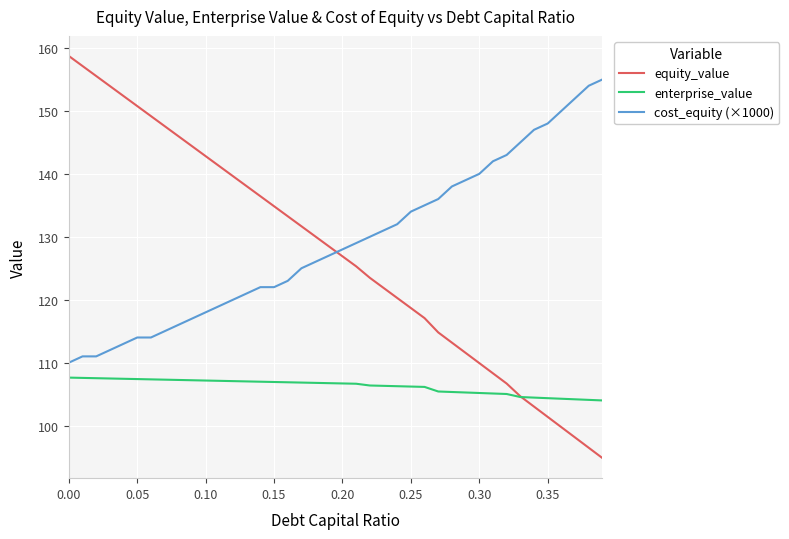

What is the maximum value shown in the chart?

158.7